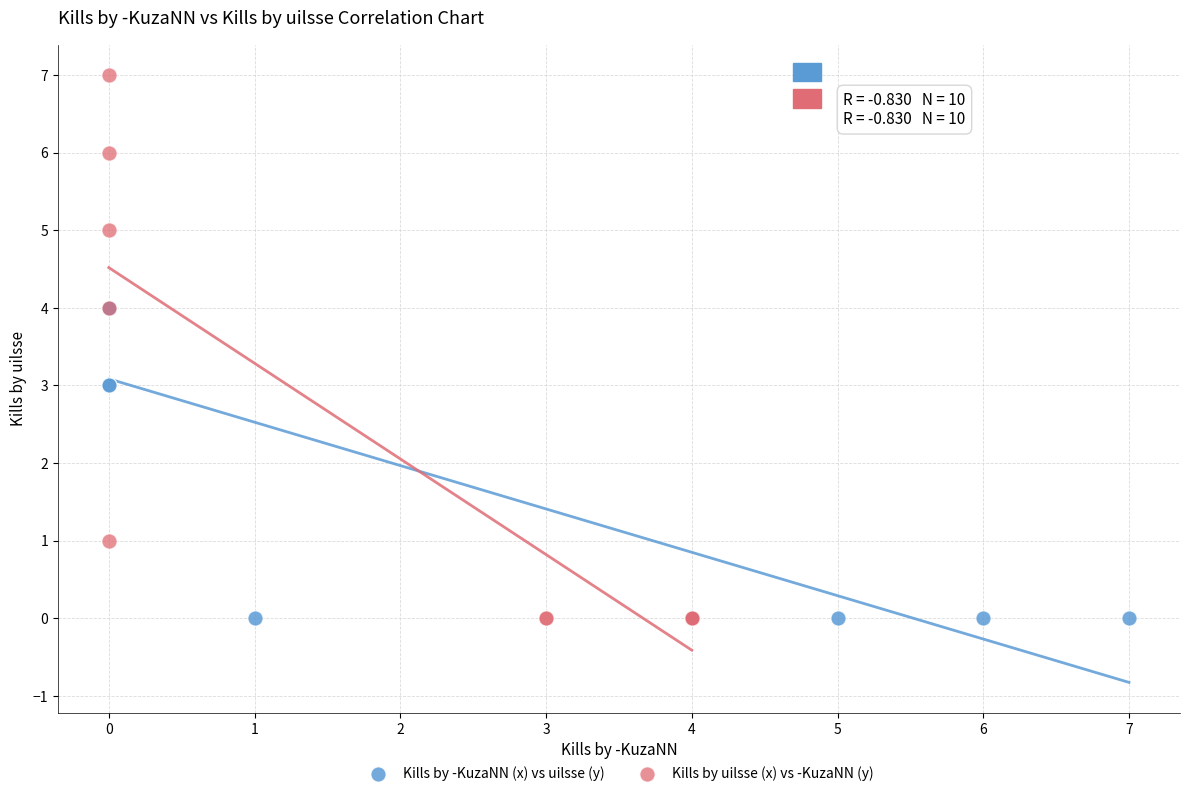

Which series reaches the maximum Y coordinate?

Kills by uilsse (x) vs -KuzaNN (y)